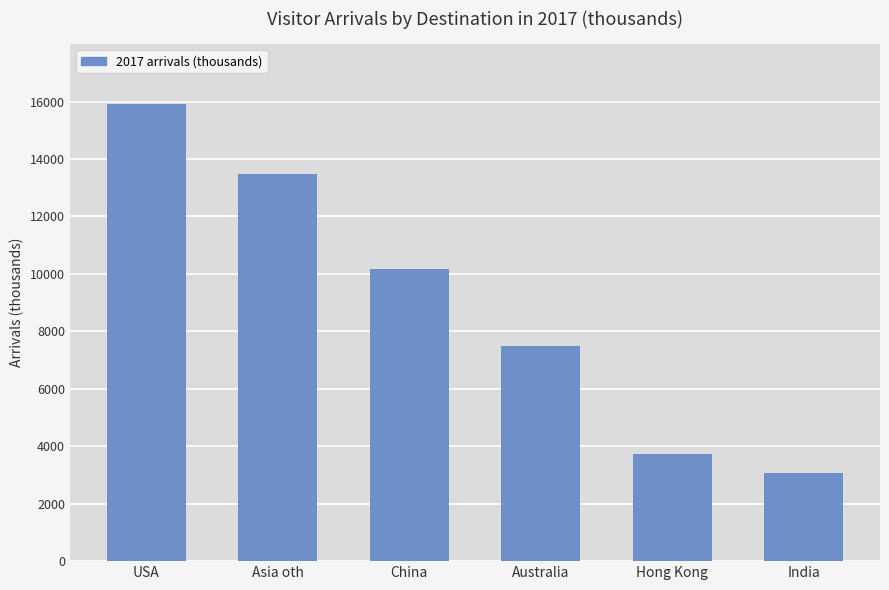

Reading left to right, extract all data points from this chart.

15916.6	13465.0	10163.0	7493.2	3734.6	3071.0